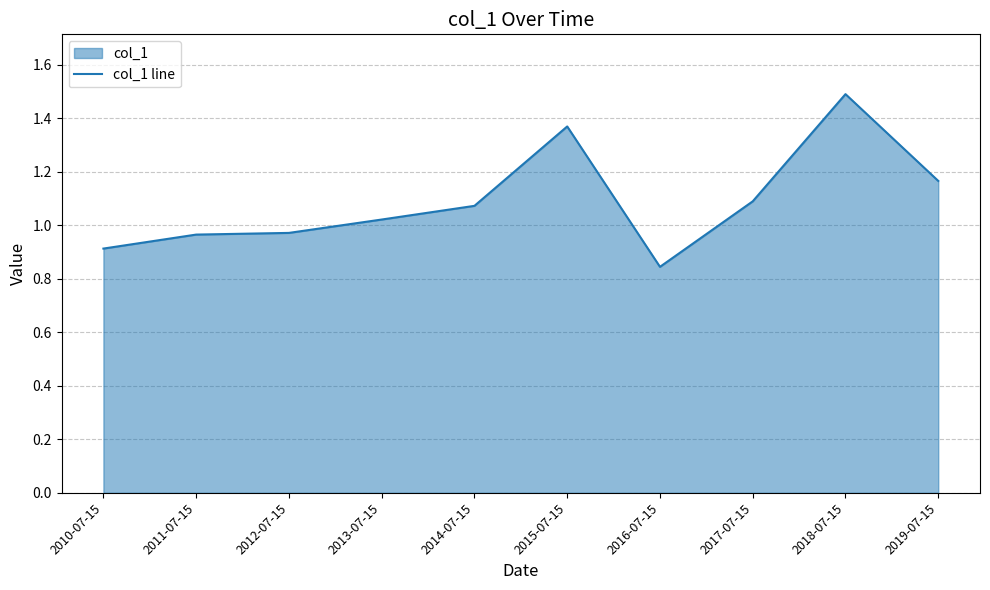

List the labels in order of value, smallest first.

2016-07-15, 2010-07-15, 2011-07-15, 2012-07-15, 2013-07-15, 2014-07-15, 2017-07-15, 2019-07-15, 2015-07-15, 2018-07-15